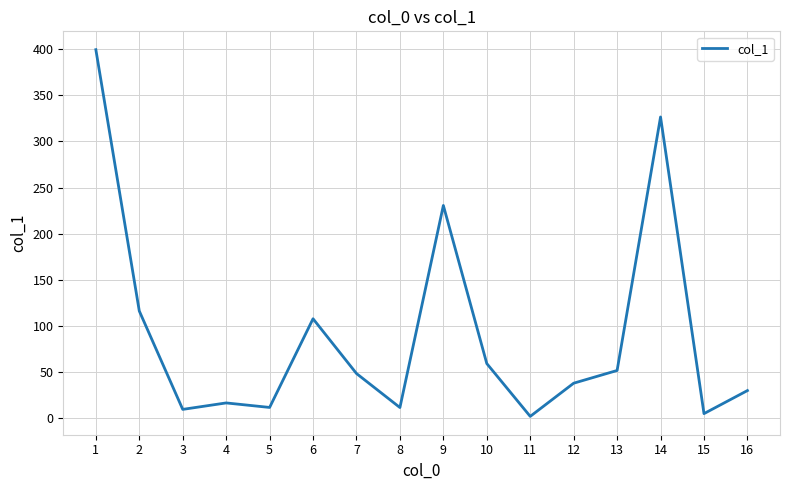

What is the change in value from 1 to 13?

-348.0